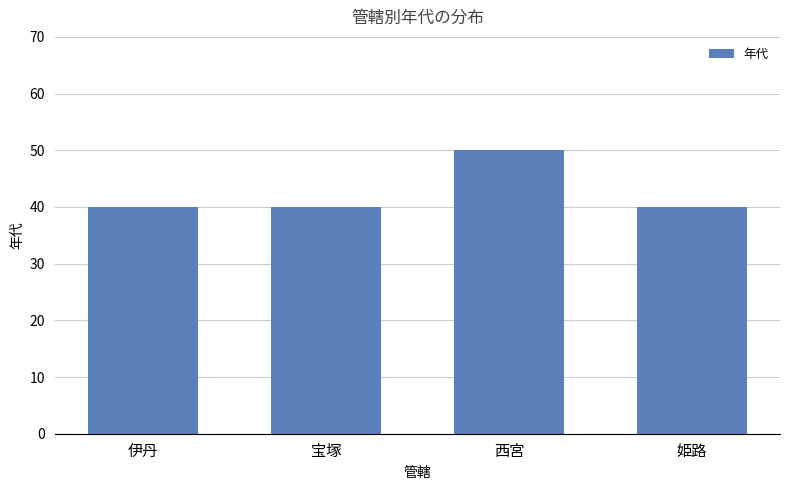

What is the difference between the maximum and minimum values?

10